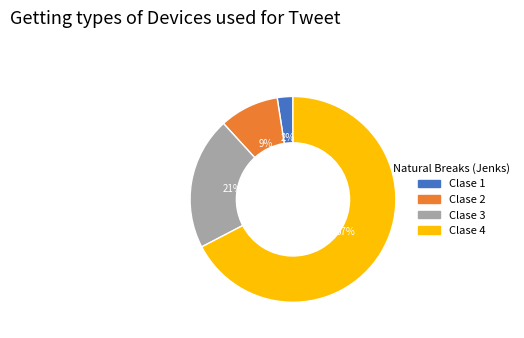

Does any single category account for the majority?

Yes